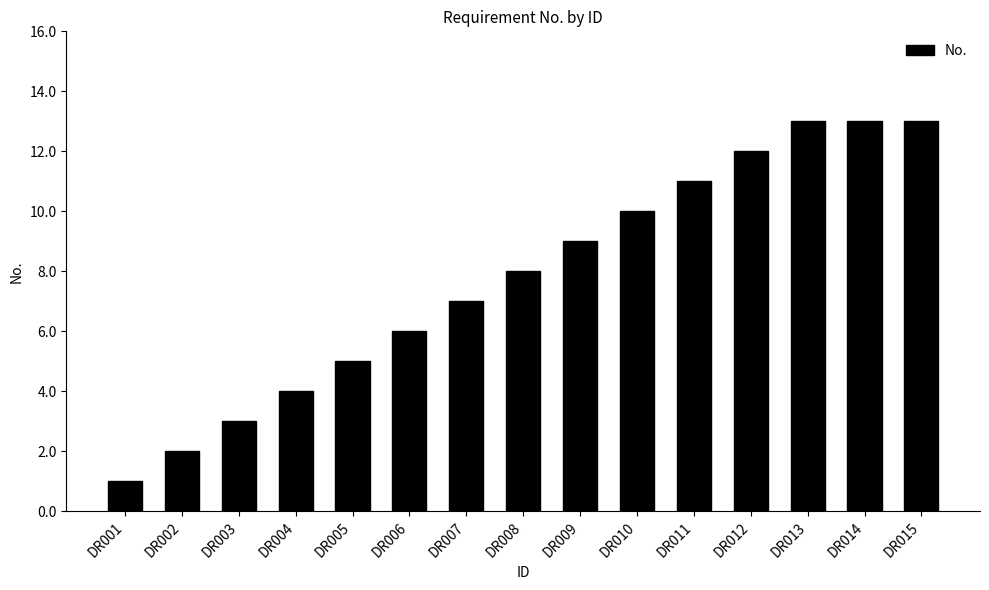

What is the change in value from DR003 to DR015?

+10